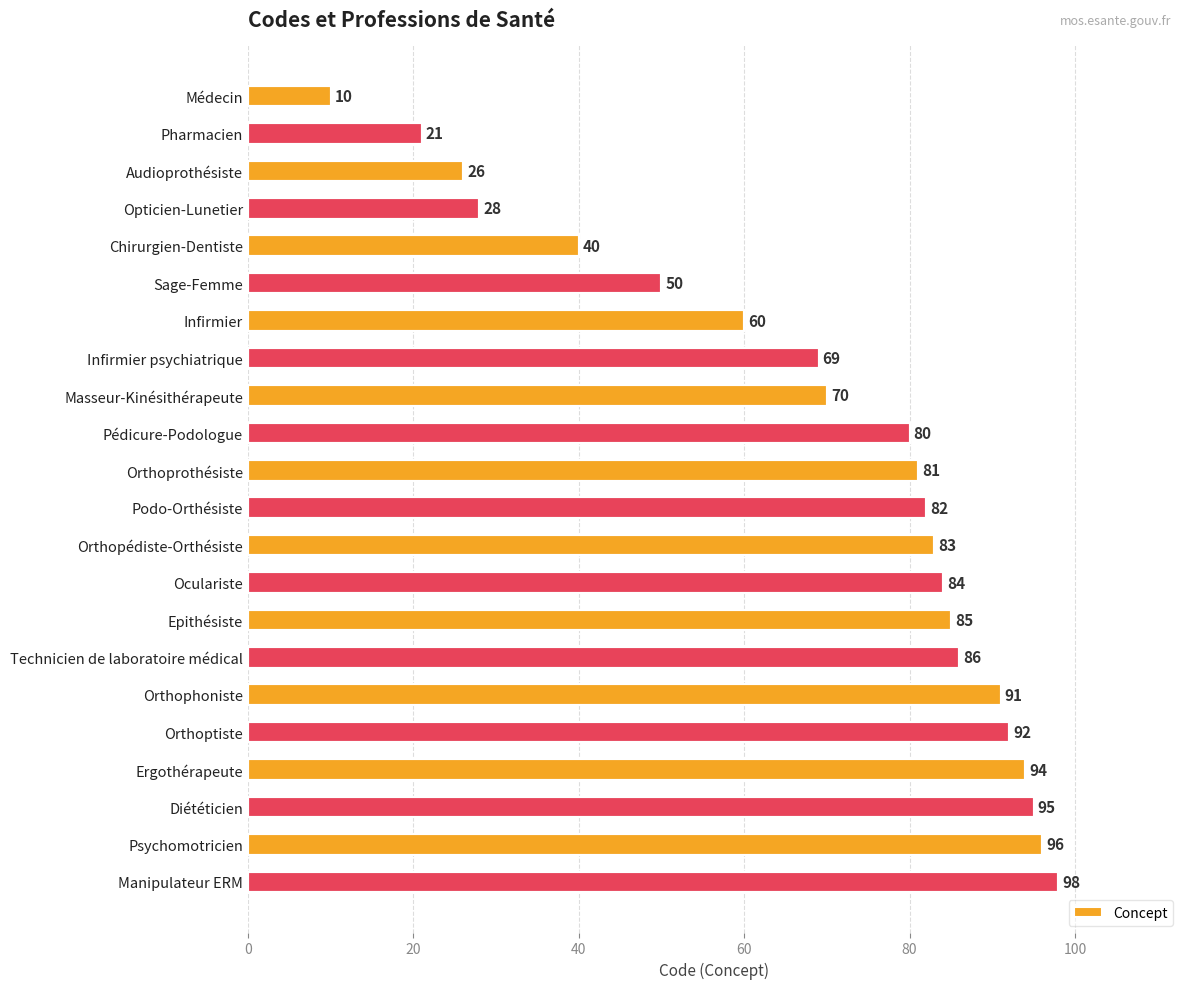

Reading top to bottom, extract all data points from this chart.

Médecin=10	Pharmacien=21	Audioprothésiste=26	Opticien-Lunetier=28	Chirurgien-Dentiste=40	Sage-Femme=50	Infirmier=60	Infirmier psychiatrique=69	Masseur-Kinésithérapeute=70	Pédicure-Podologue=80	Orthoprothésiste=81	Podo-Orthésiste=82	Orthopédiste-Orthésiste=83	Oculariste=84	Epithésiste=85	Technicien de laboratoire médical=86	Orthophoniste=91	Orthoptiste=92	Ergothérapeute=94	Diététicien=95	Psychomotricien=96	Manipulateur ERM=98